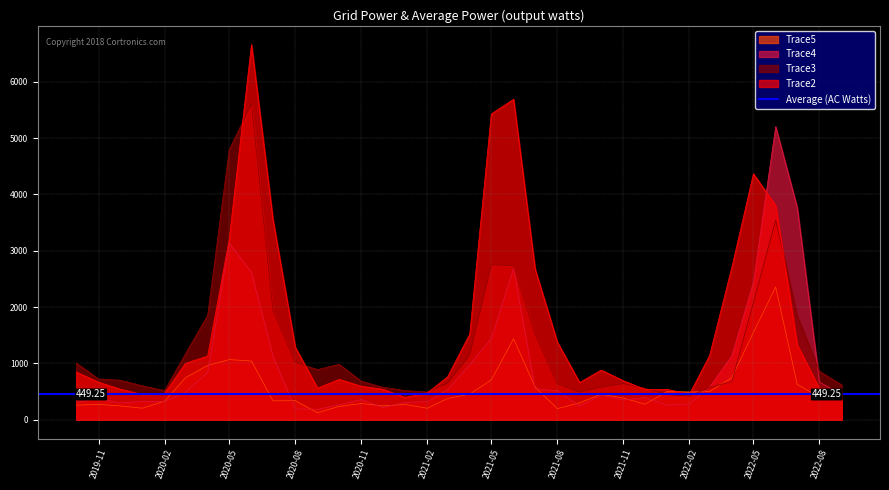

What position from the left is 2020-09-01?

12